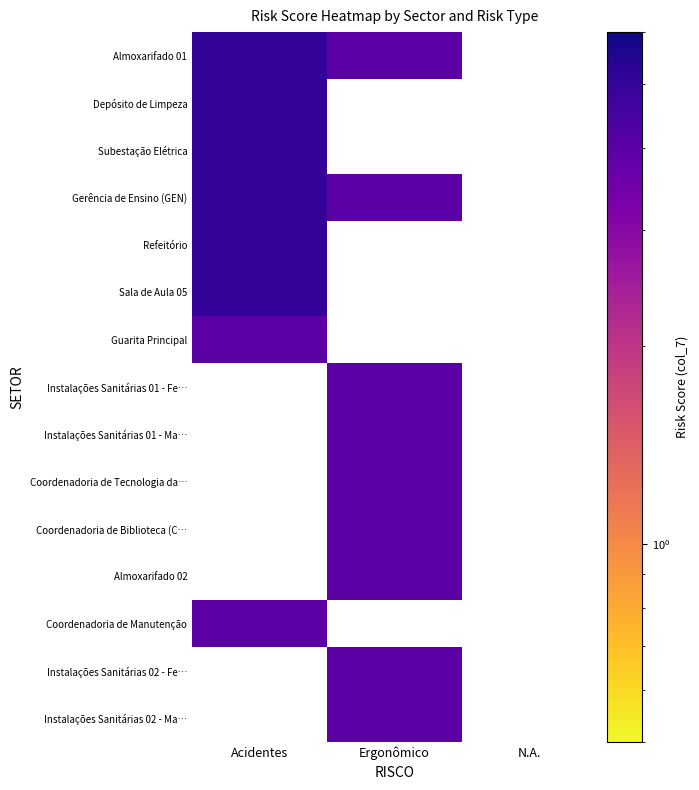

Between N.A. and Ergonômico, which is larger?

Ergonômico